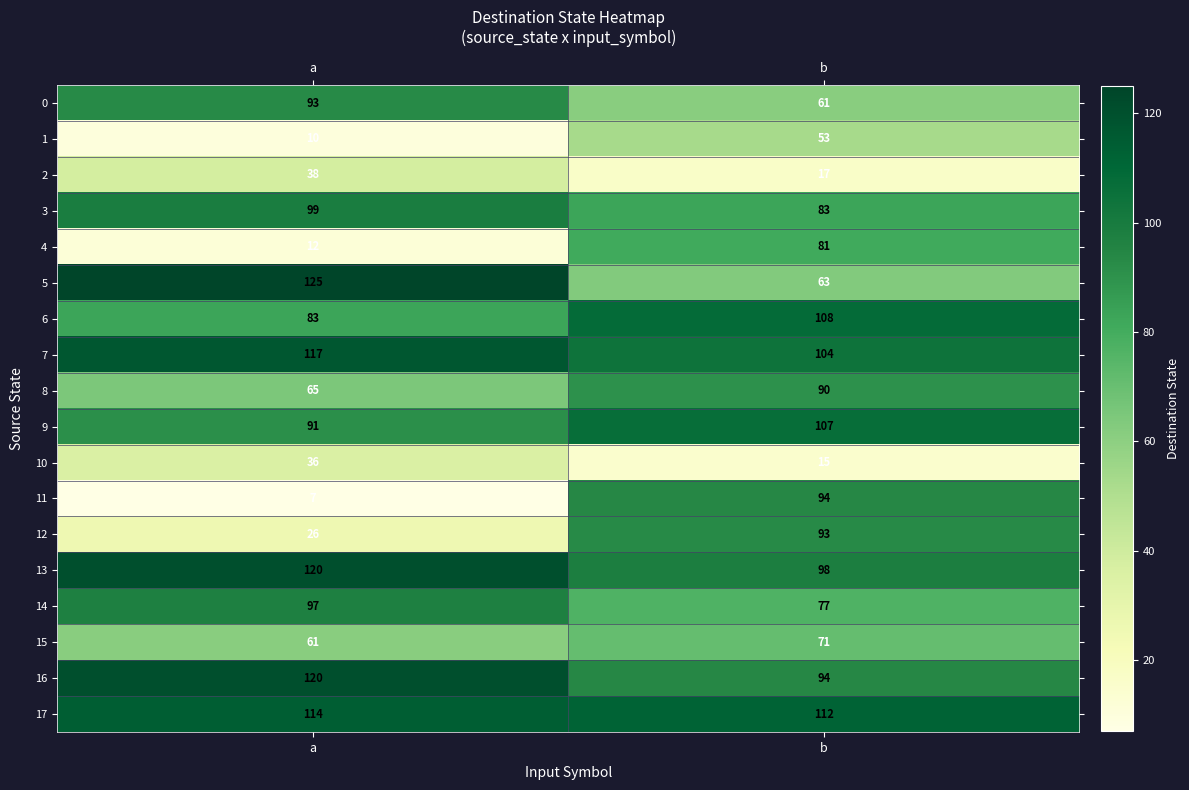

Count the number of categories in the chart.

2